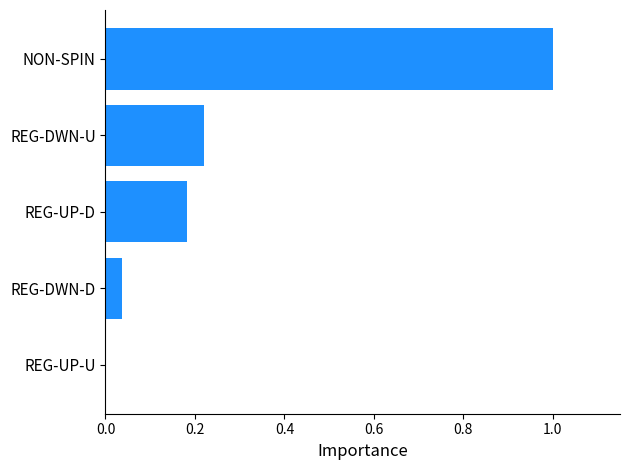

True or false: the data shows 0.1 at REG-DWN-D.

False